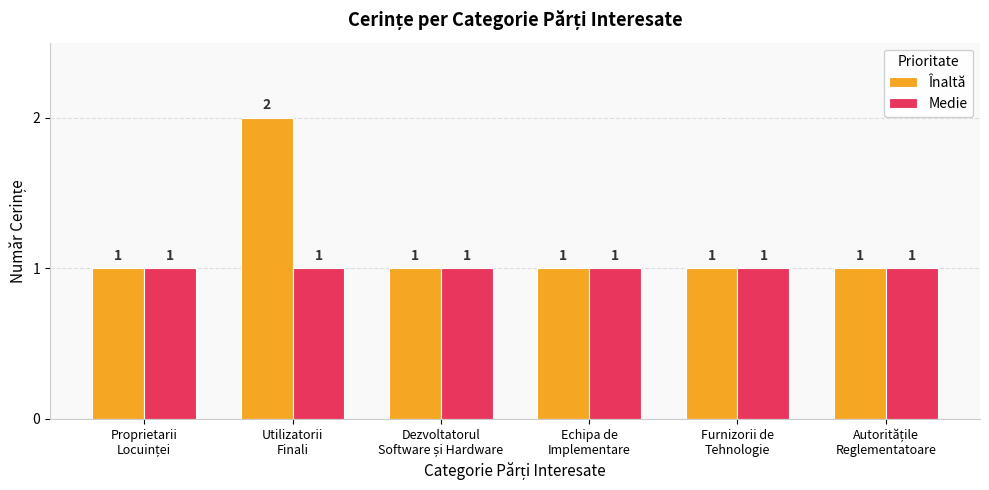

Which series has the largest range (max minus min)?

Înaltă